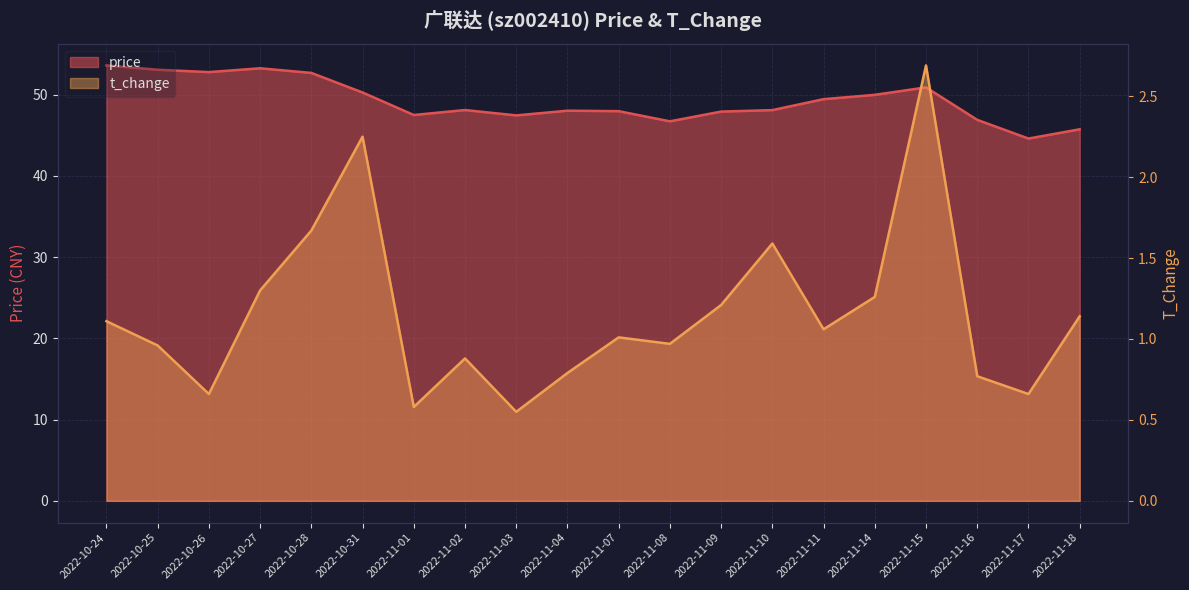

True or false: t_change and price intersect in this chart.

False